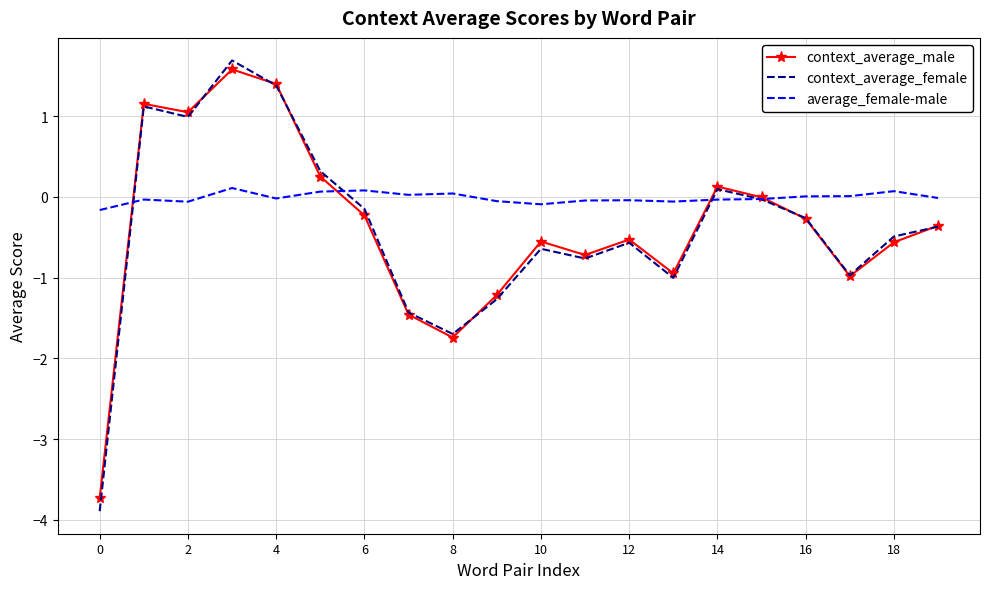

Which series has the largest total across all categories?

average_female-male